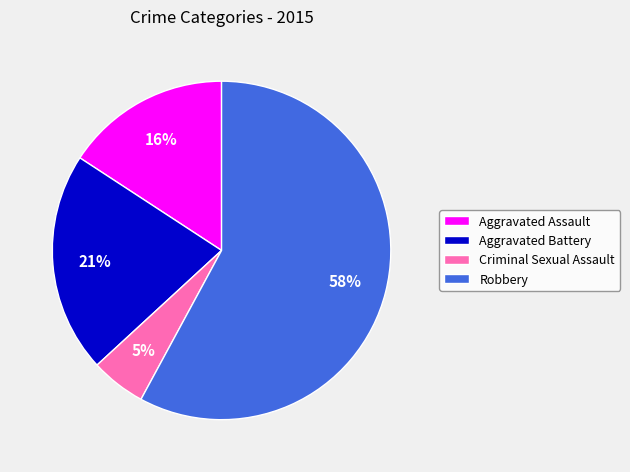

The Robbery slice represents 58% of the pie. True or false?

True